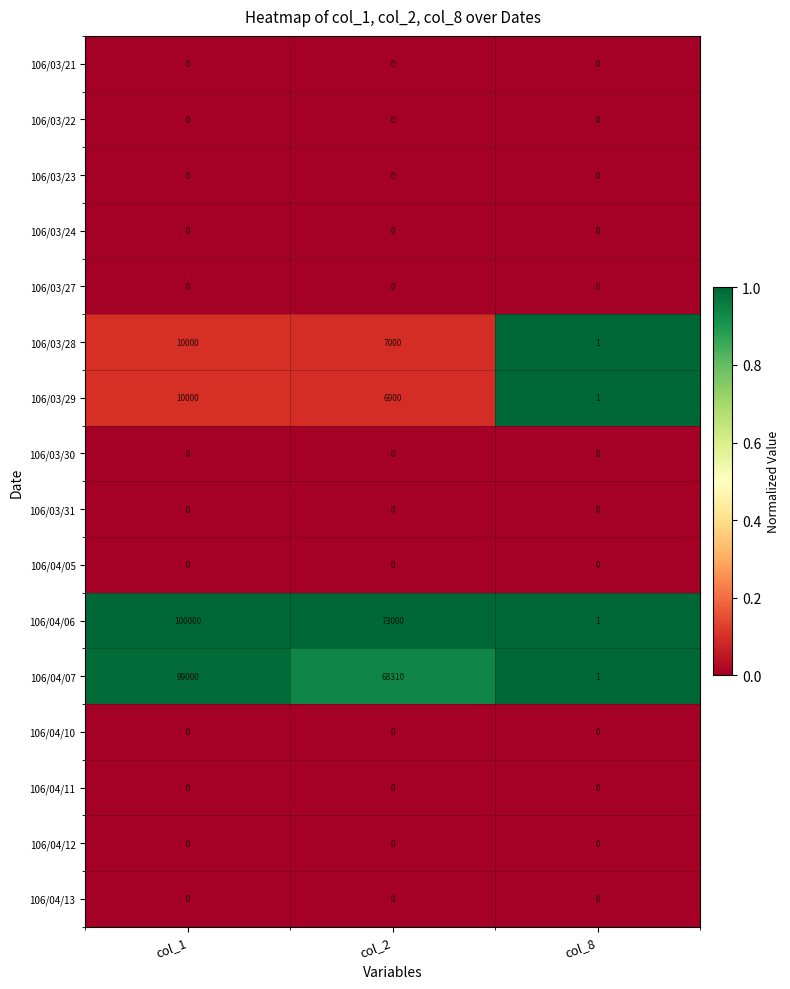

Count the number of categories in the chart.

3